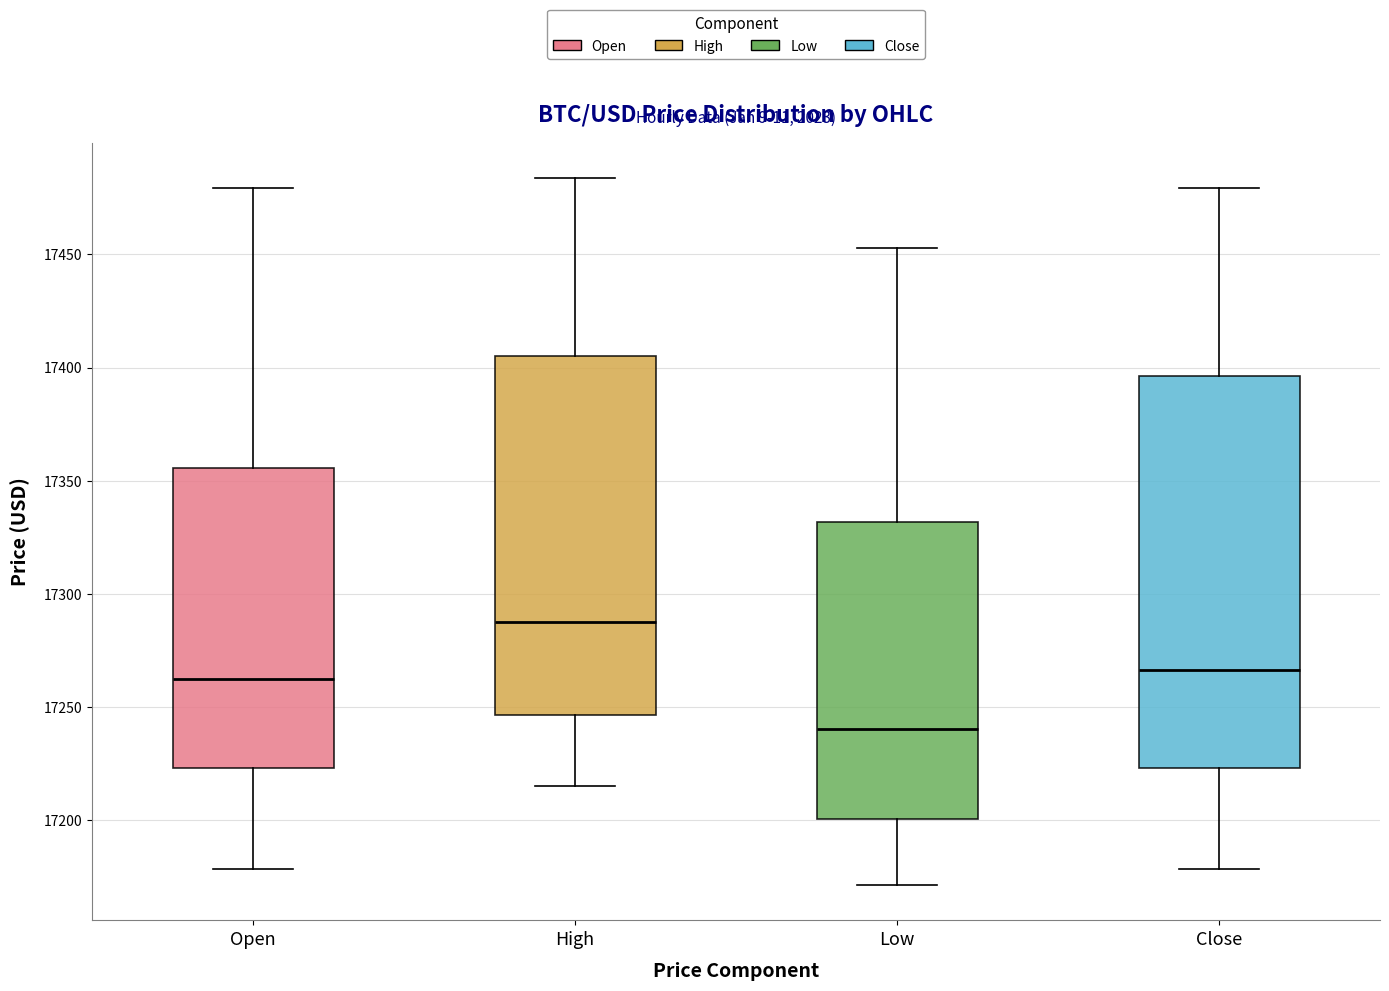

Where is the lower edge of the box for Low on the y-axis? The values are not printed on the chart, so give them approximately, as read against the axis.

17200